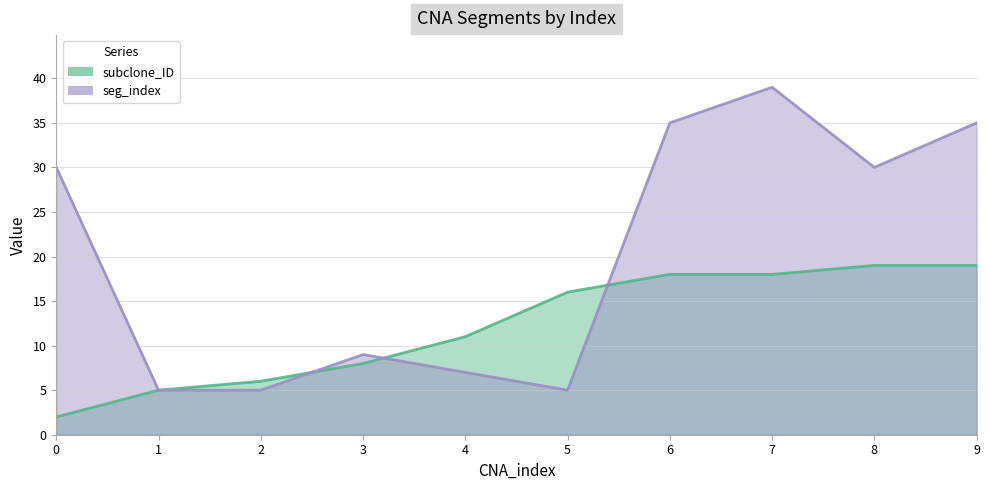

What is the value of the subclone_ID point at the 7th from the left?

18